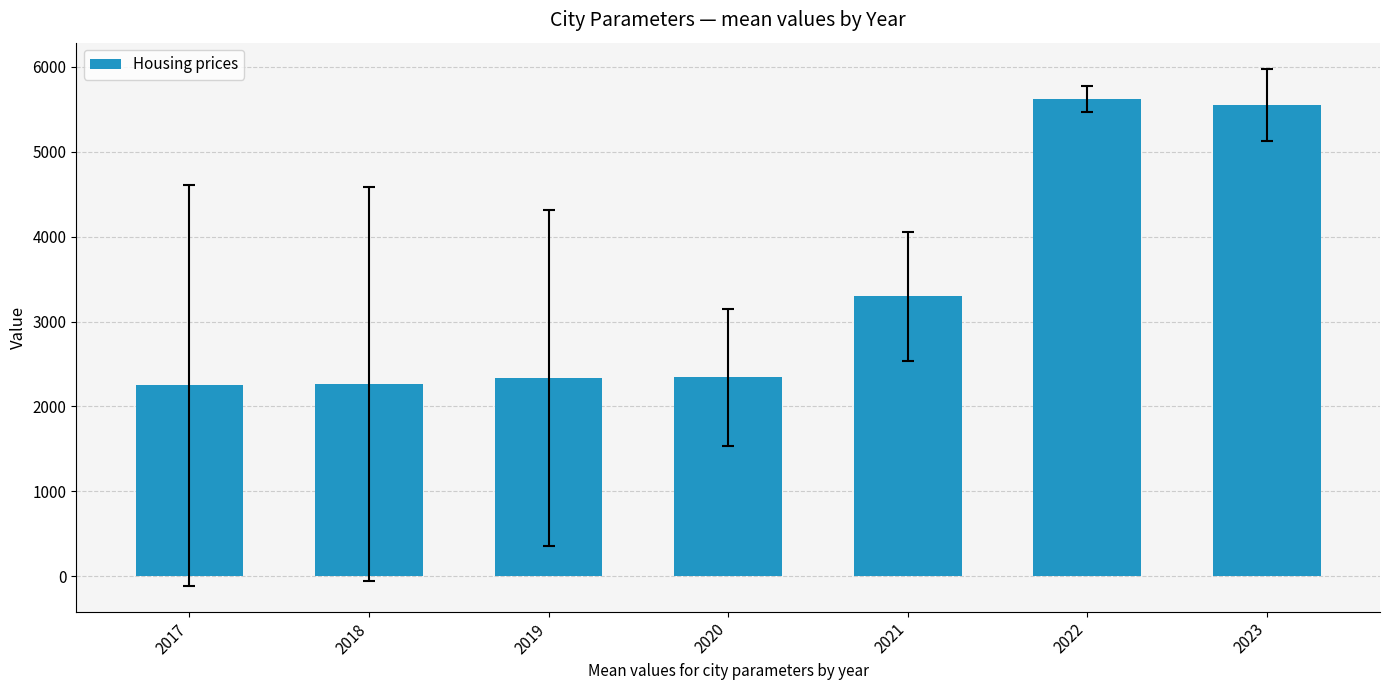

What is the approximate value at 2022, to the nearest 50?

5600